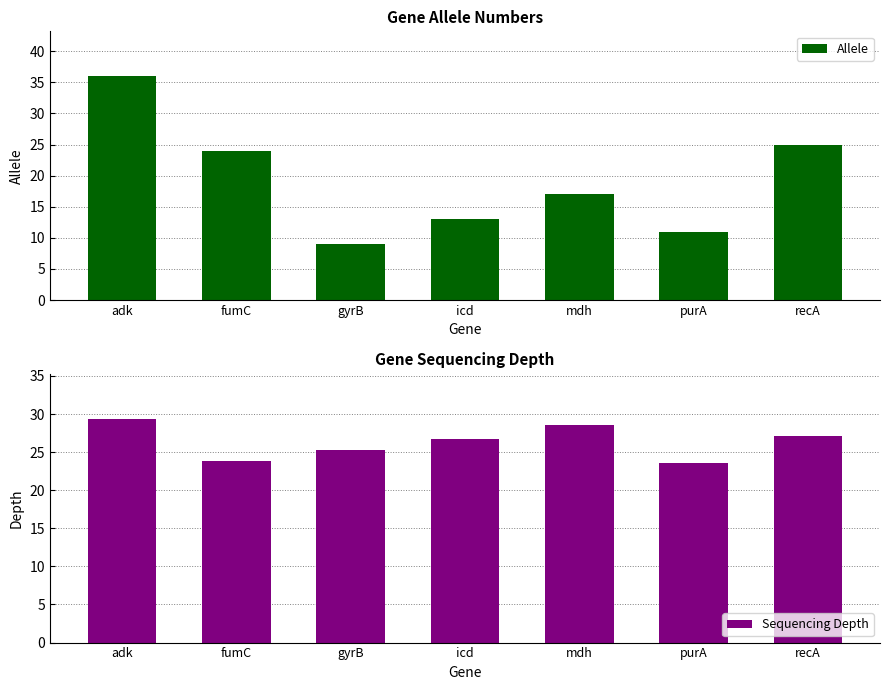

What is the difference between the maximum and second lowest values in the Sequencing Depth series?

5.5